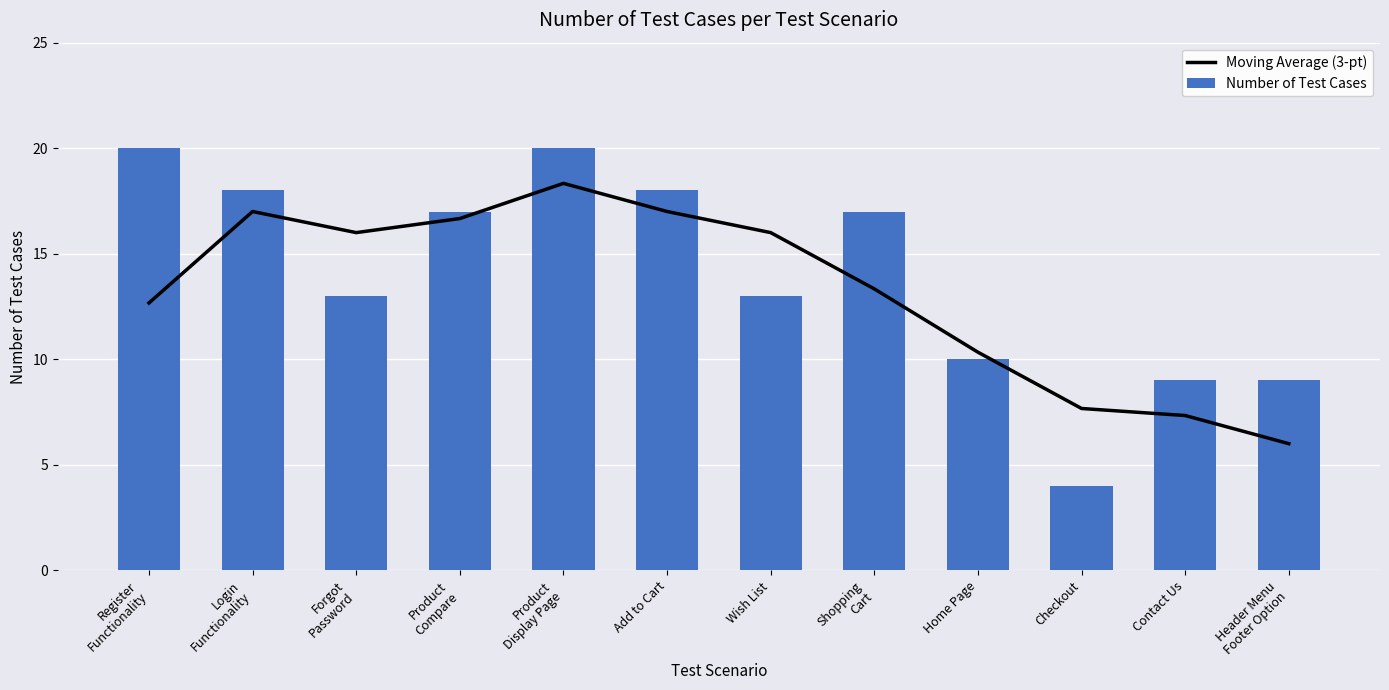

What is the approximate value of Moving Average (3-pt) at Forgot
Password?

16.0